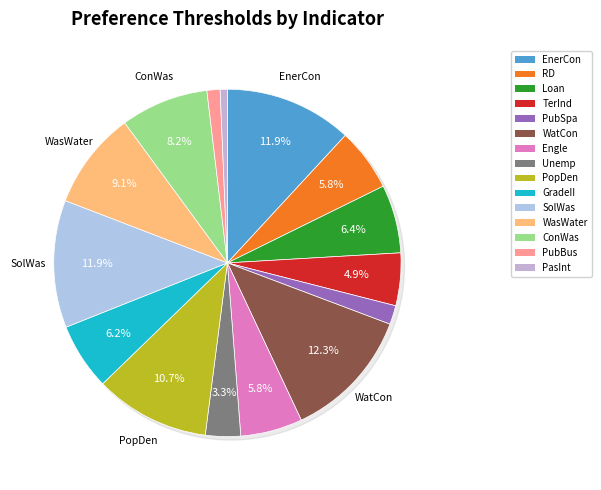

Which slice is the largest?

WatCon